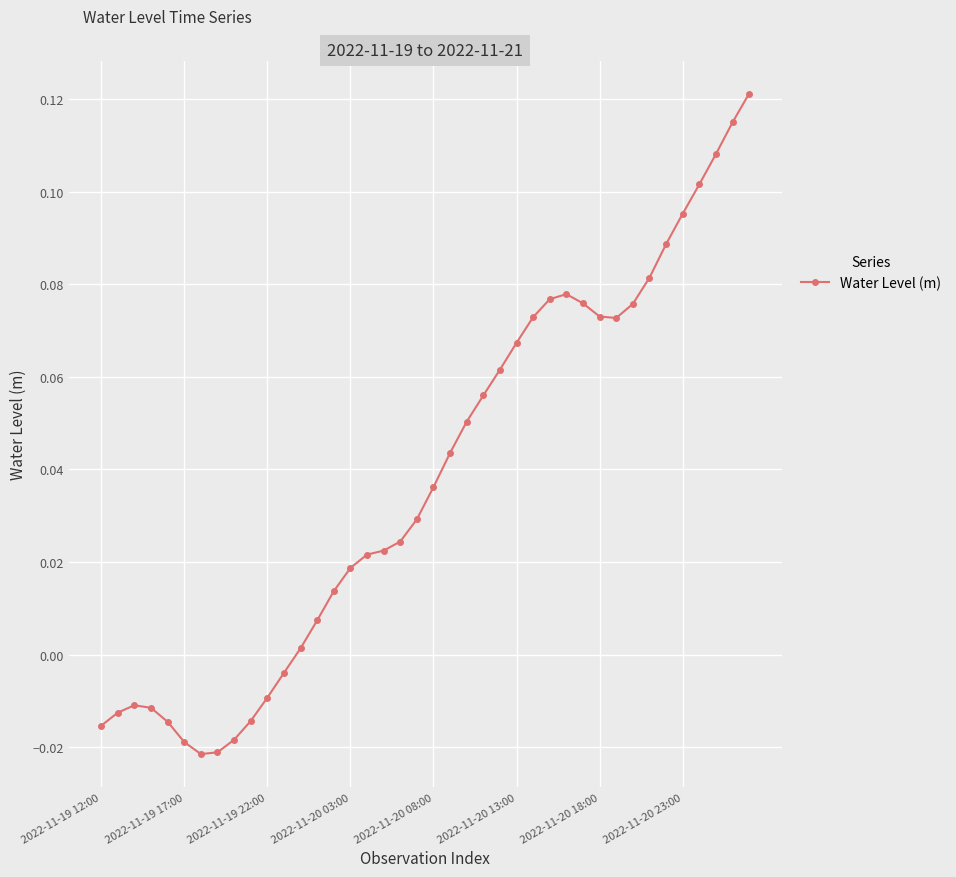

What is the sum of all values?

1.5